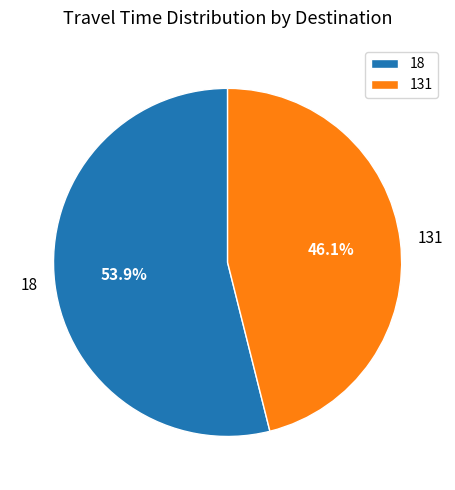

To the nearest percent, what is the difference between the largest and smallest slice percentages?

8%